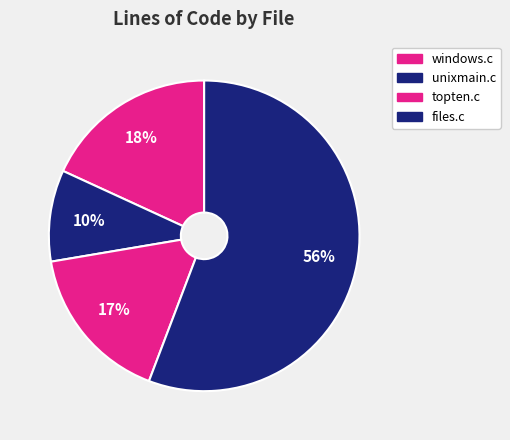

To the nearest percent, what is the difference between the largest and smallest slice percentages?

46%